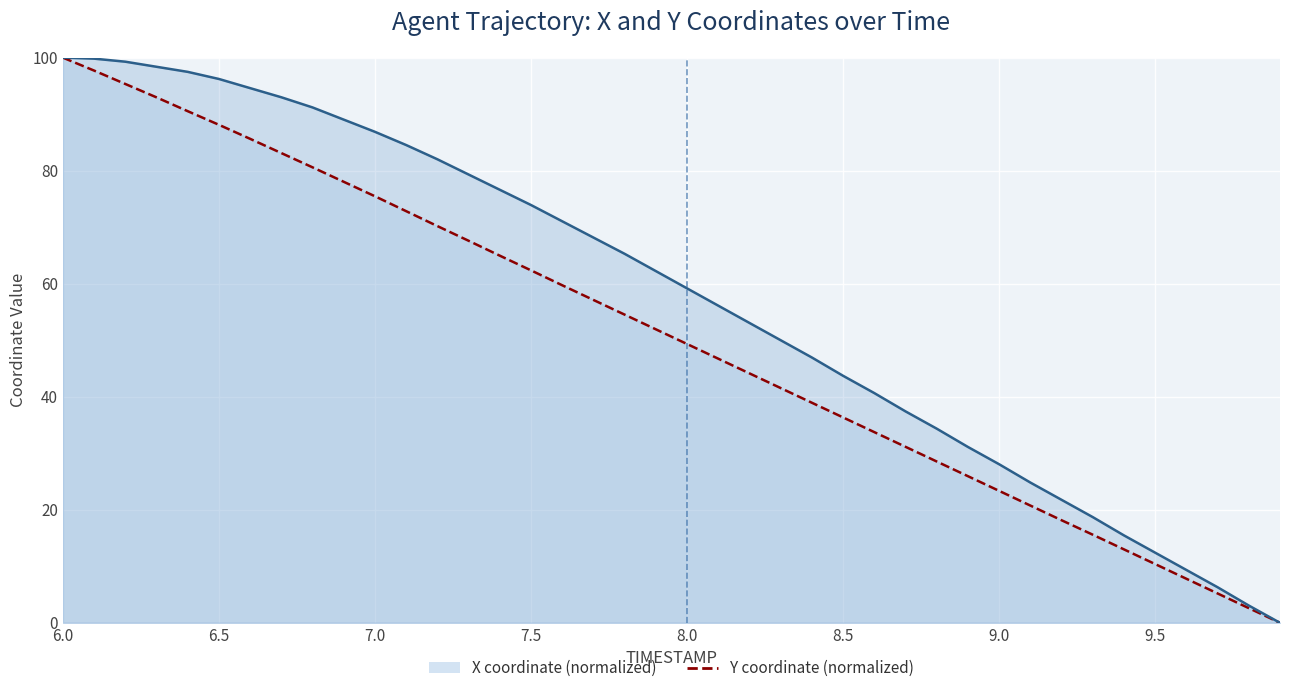

What are all the series names shown in the legend?

X coordinate (normalized), Y coordinate (normalized)